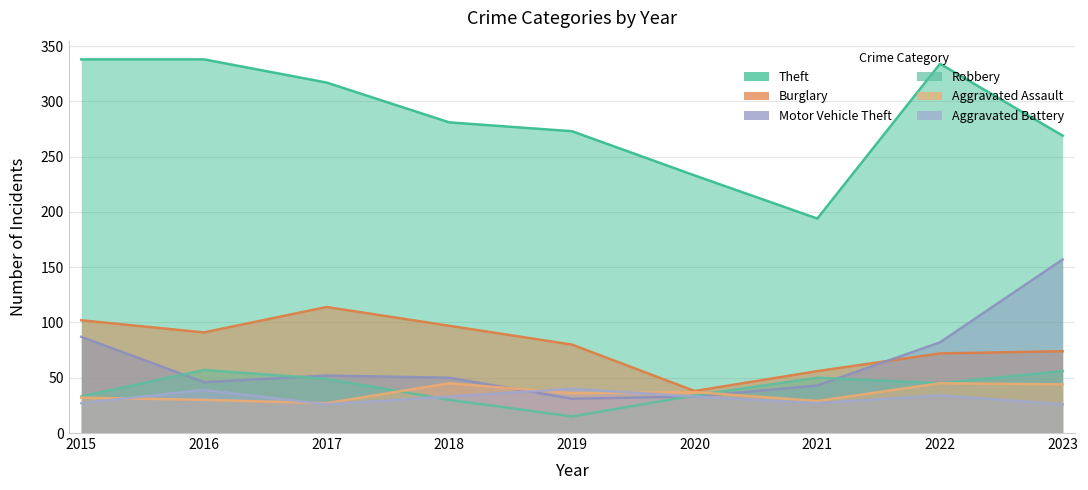

What is the sum of all Aggravated Battery values?

285